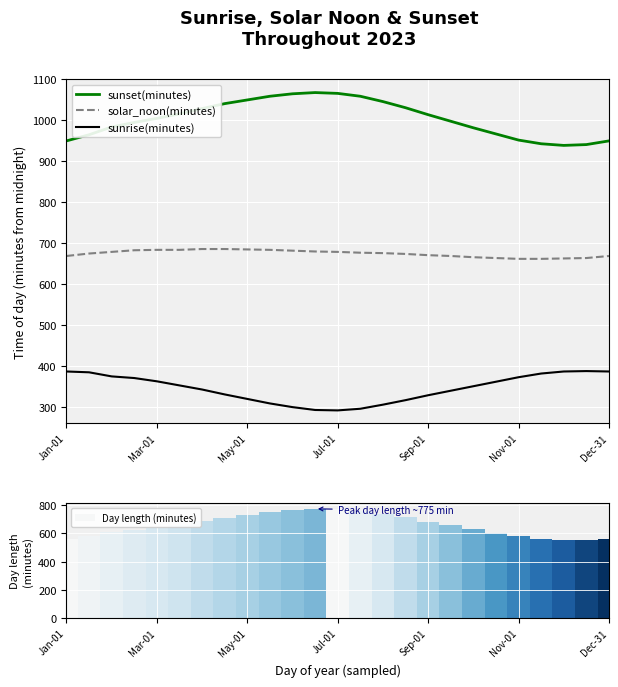

True or false: solar_noon(minutes) and sunset(minutes) intersect in this chart.

False